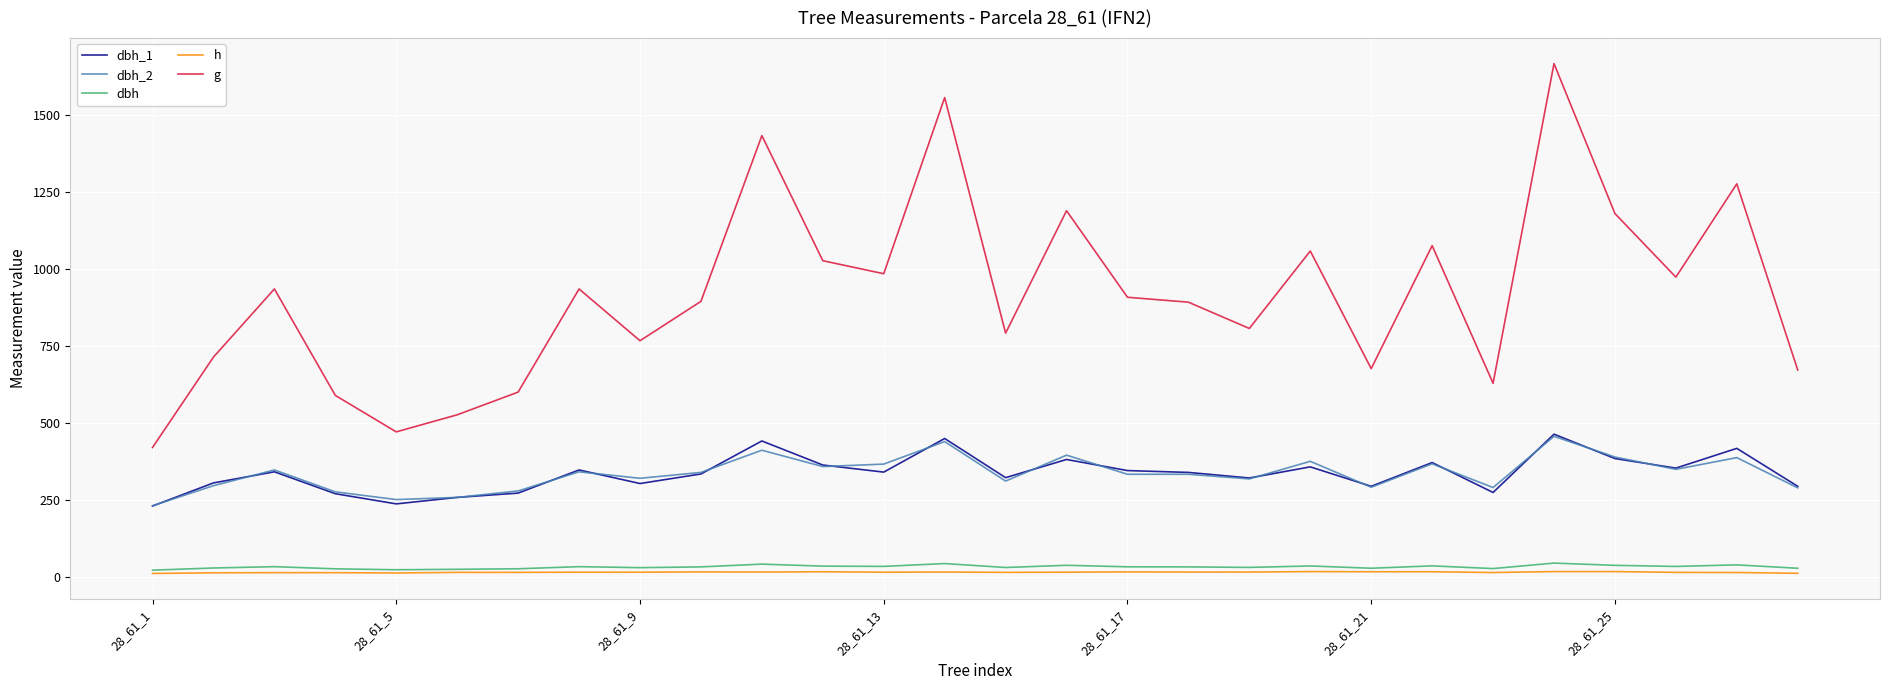

Which series has the largest range (max minus min)?

g